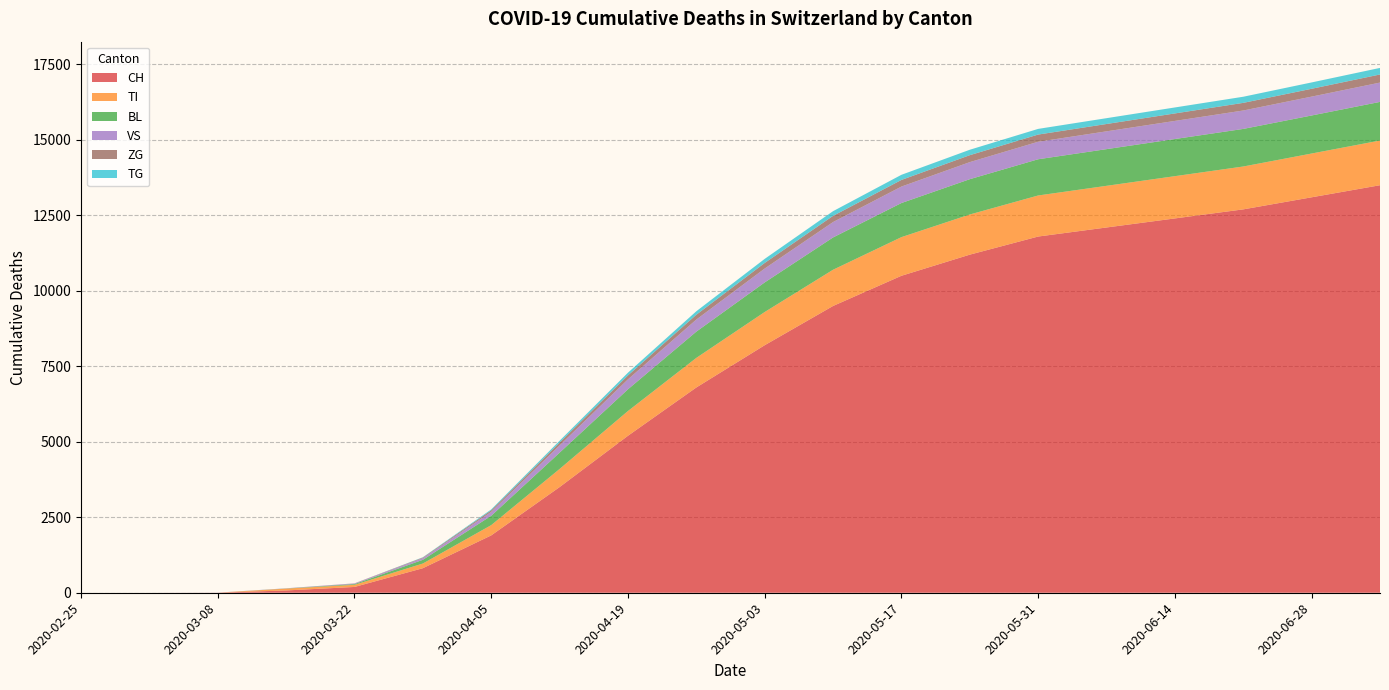

Reading left to right, extract all data points from this chart.

CH: 0	0	2	76	192	813	1900	3500	5200	6800	8200	9500	10500	11200	11800	12100	12400	12700	13100	13500
TI: 0	0	0	61	70	155	340	600	820	980	1100	1200	1280	1330	1360	1380	1400	1420	1450	1480
BL: 0	0	0	5	25	123	310	540	720	870	980	1070	1130	1170	1200	1215	1230	1245	1260	1280
VS: 0	0	2	6	19	54	130	240	330	400	460	510	545	565	580	590	600	610	625	640
ZG: 0	0	0	0	5	21	50	95	130	160	185	205	220	230	238	243	248	253	260	268
TG: 0	0	0	0	0	10	30	60	90	115	135	155	170	180	188	193	198	203	210	218